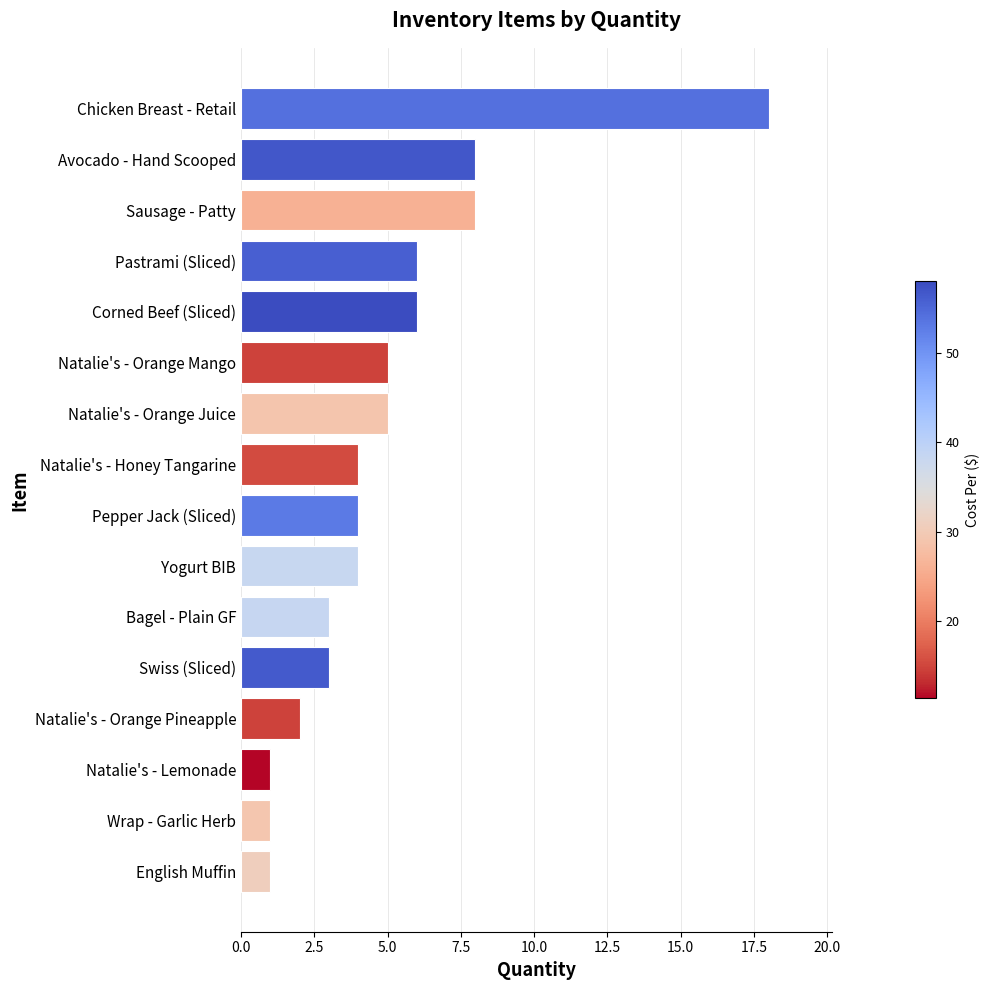

Are the bars horizontal?

Yes